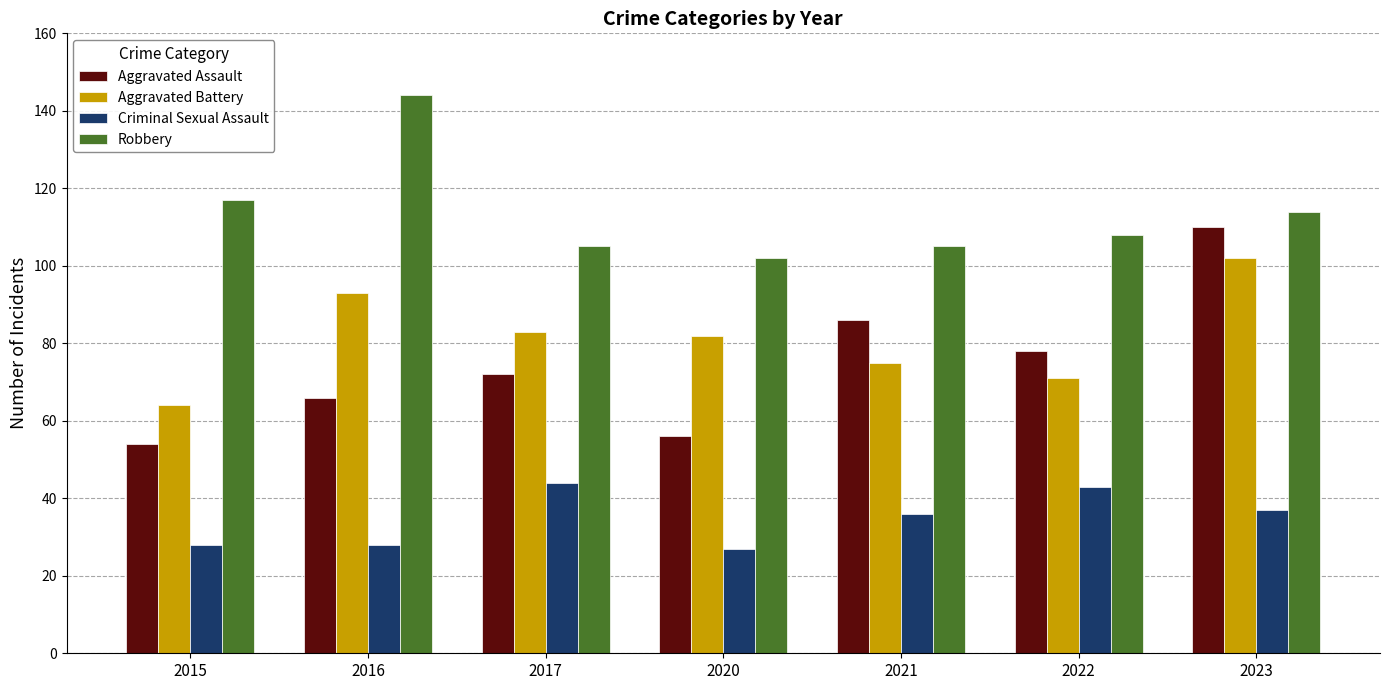

The value of Robbery at 2021 is 37. True or false?

False